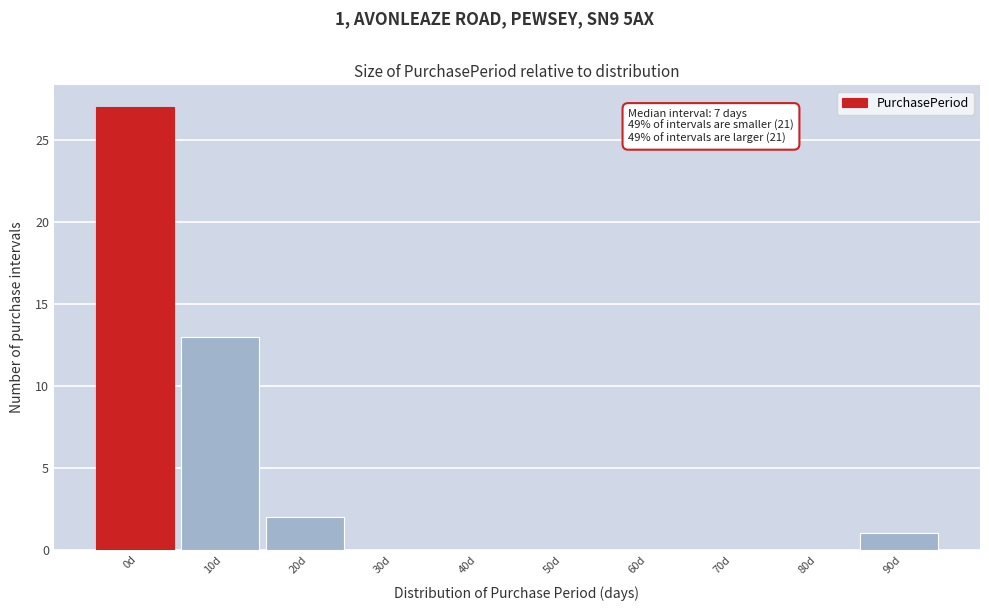

Reading left to right, what are all the values shown in this chart?

0d=27	10d=13	20d=2	30d=0	40d=0	50d=0	60d=0	70d=0	80d=0	90d=1